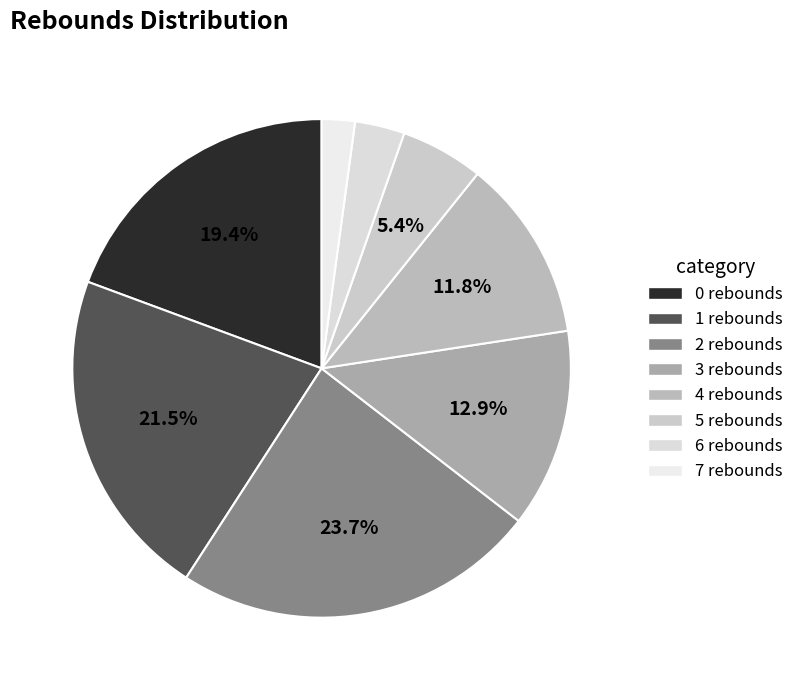

Count the number of slices in the pie.

8